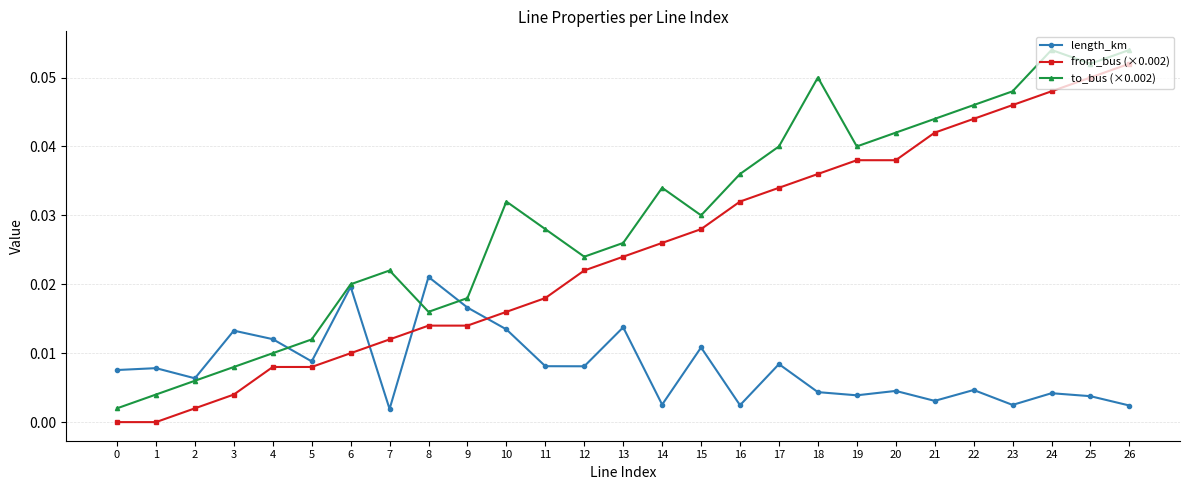

List the series in order of their peak value, highest first.

to_bus (×0.002), from_bus (×0.002), length_km